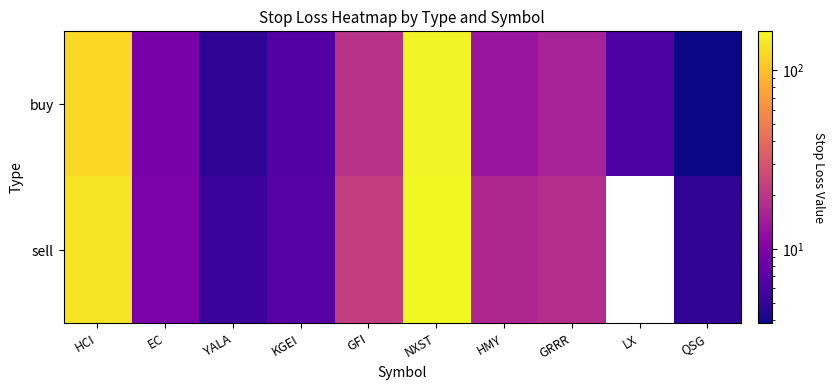

How many distinct data groups are displayed?

2